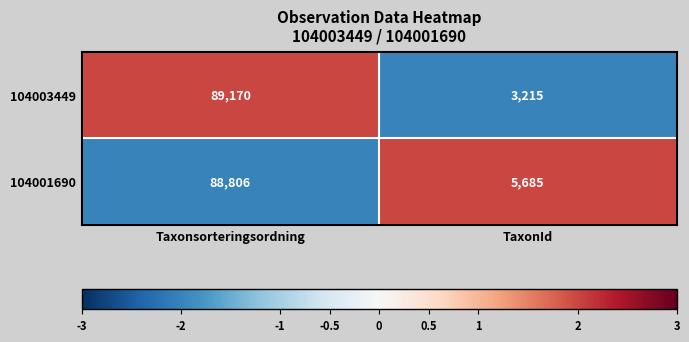

At TaxonId, list the series in order from smallest to largest.

104003449, 104001690